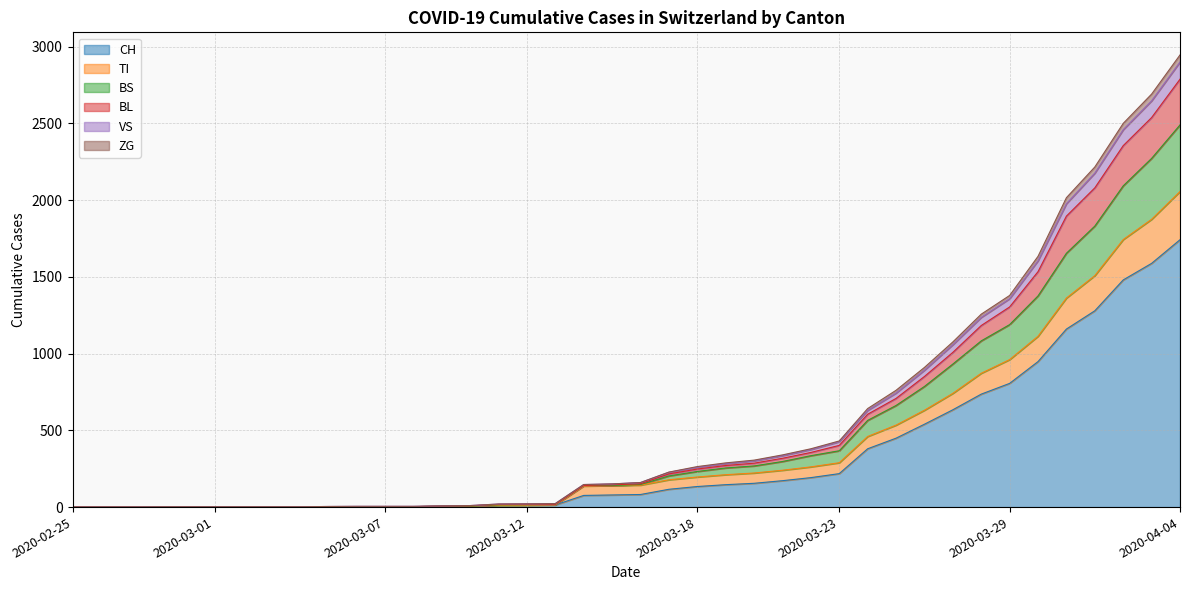

Which category has the highest value in the CH series?

2020-04-04